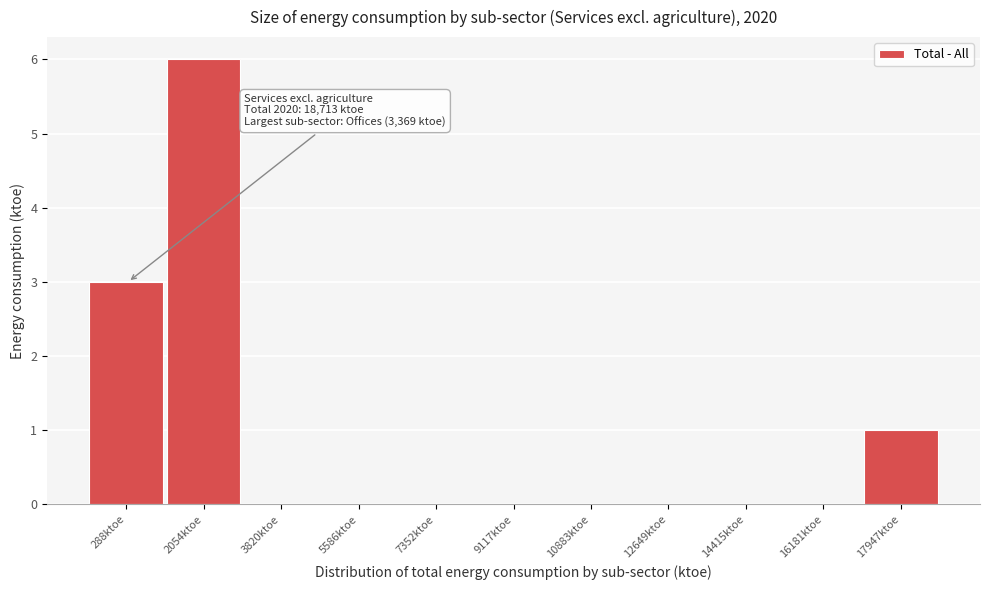

Reading left to right, what are all the values shown in this chart?

288ktoe=3	2054ktoe=6	3820ktoe=0	5586ktoe=0	7352ktoe=0	9117ktoe=0	10883ktoe=0	12649ktoe=0	14415ktoe=0	16181ktoe=0	17947ktoe=1